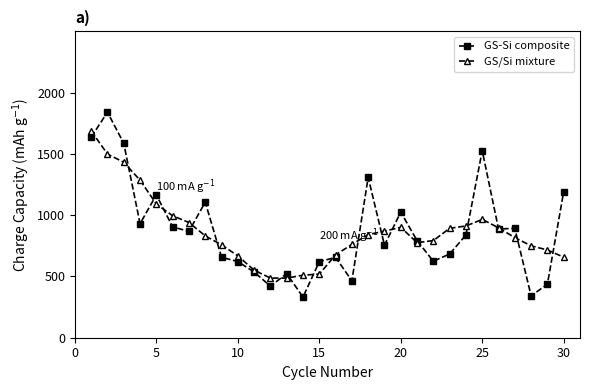

List the series in order of their peak value, highest first.

GS-Si composite, GS/Si mixture